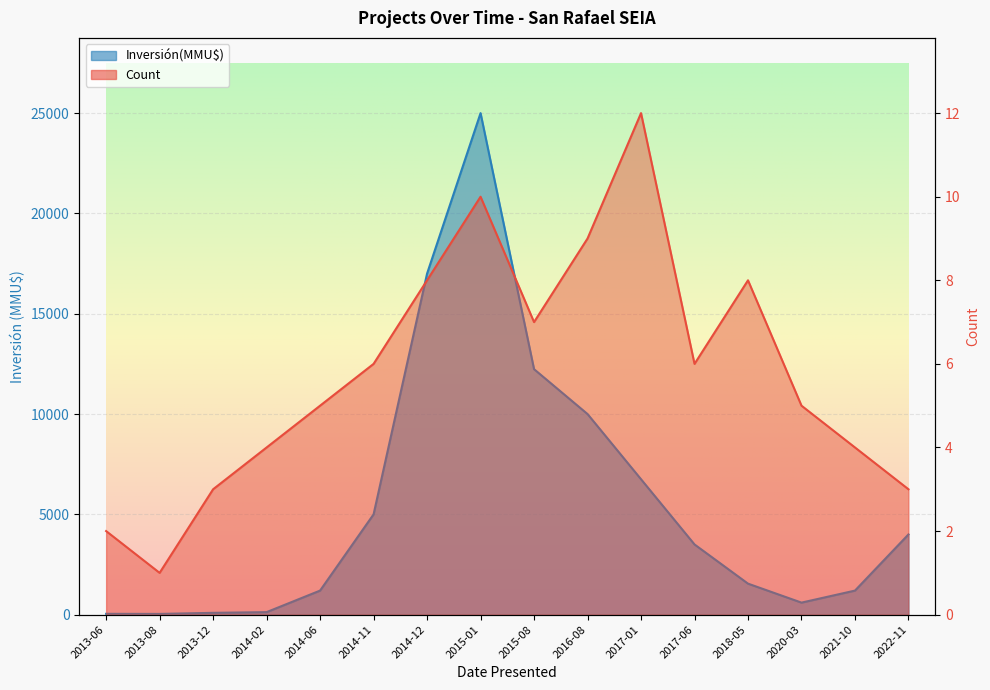

How many values in the Inversión(MMU$) series are below 3500?

8